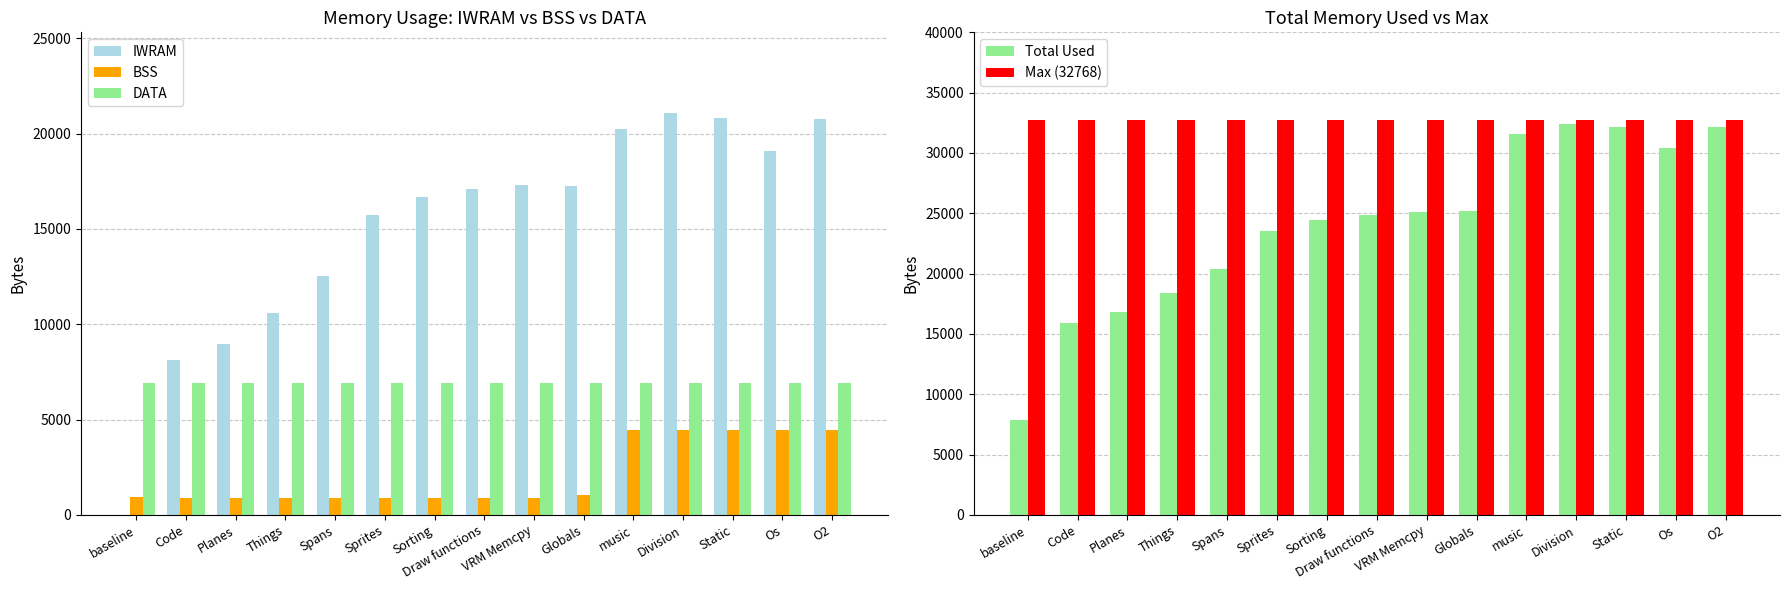

Reading left to right, what are all the values shown in this chart?

IWRAM: baseline=0	Code=8124	Planes=8984	Things=10568	Spans=12544	Sprites=15736	Sorting=16672	Draw functions=17080	VRM Memcpy=17316	Globals=17264	music=20240	Division=21092	Static=20840	Os=19076	O2=20784
BSS: baseline=944	Code=900	Planes=900	Things=900	Spans=900	Sprites=900	Sorting=900	Draw functions=900	VRM Memcpy=900	Globals=1044	music=4436	Division=4432	Static=4432	Os=4432	O2=4432
DATA: baseline=6904	Code=6904	Planes=6908	Things=6908	Spans=6908	Sprites=6908	Sorting=6908	Draw functions=6908	VRM Memcpy=6908	Globals=6908	music=6908	Division=6908	Static=6904	Os=6904	O2=6904
Total Used: baseline=7848	Code=15928	Planes=16792	Things=18376	Spans=20352	Sprites=23544	Sorting=24480	Draw functions=24888	VRM Memcpy=25124	Globals=25216	music=31584	Division=32432	Static=32176	Os=30412	O2=32120
Max (32768): baseline=32768	Code=32768	Planes=32768	Things=32768	Spans=32768	Sprites=32768	Sorting=32768	Draw functions=32768	VRM Memcpy=32768	Globals=32768	music=32768	Division=32768	Static=32768	Os=32768	O2=32768